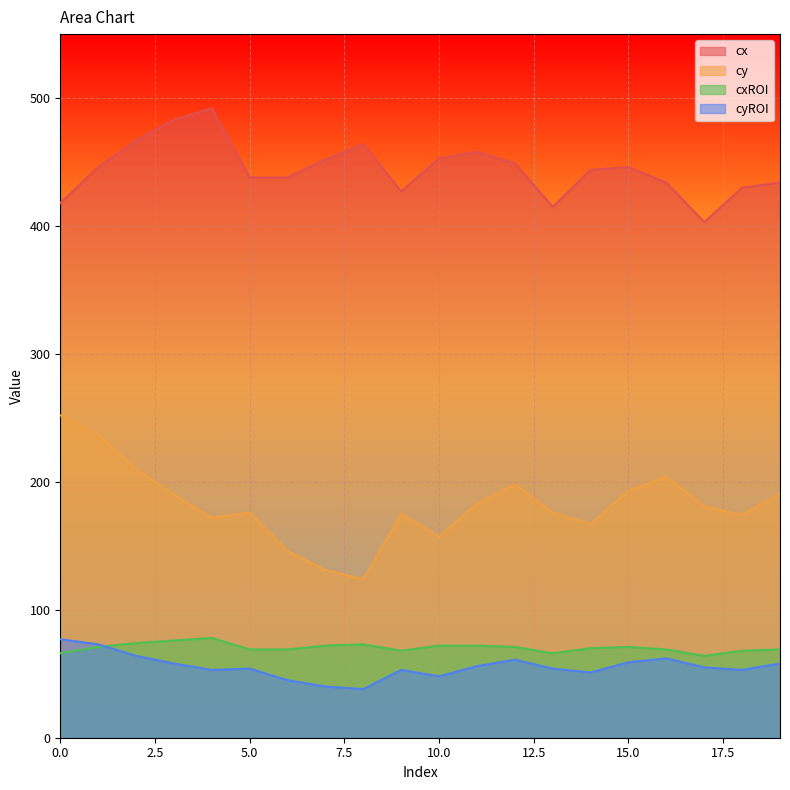

Reading left to right, list all the values displayed in this chart.

cx: 418	446	467	483	492	438	438	452	464	427	453	458	449	415	444	446	434	403	430	434
cy: 252	237	210	190	172	176	146	131	124	175	157	183	198	176	167	193	204	181	174	191
cxROI: 66	71	74	76	78	69	69	72	73	68	72	72	71	66	70	71	69	64	68	69
cyROI: 77	73	64	58	53	54	45	40	38	53	48	56	61	54	51	59	62	55	53	58